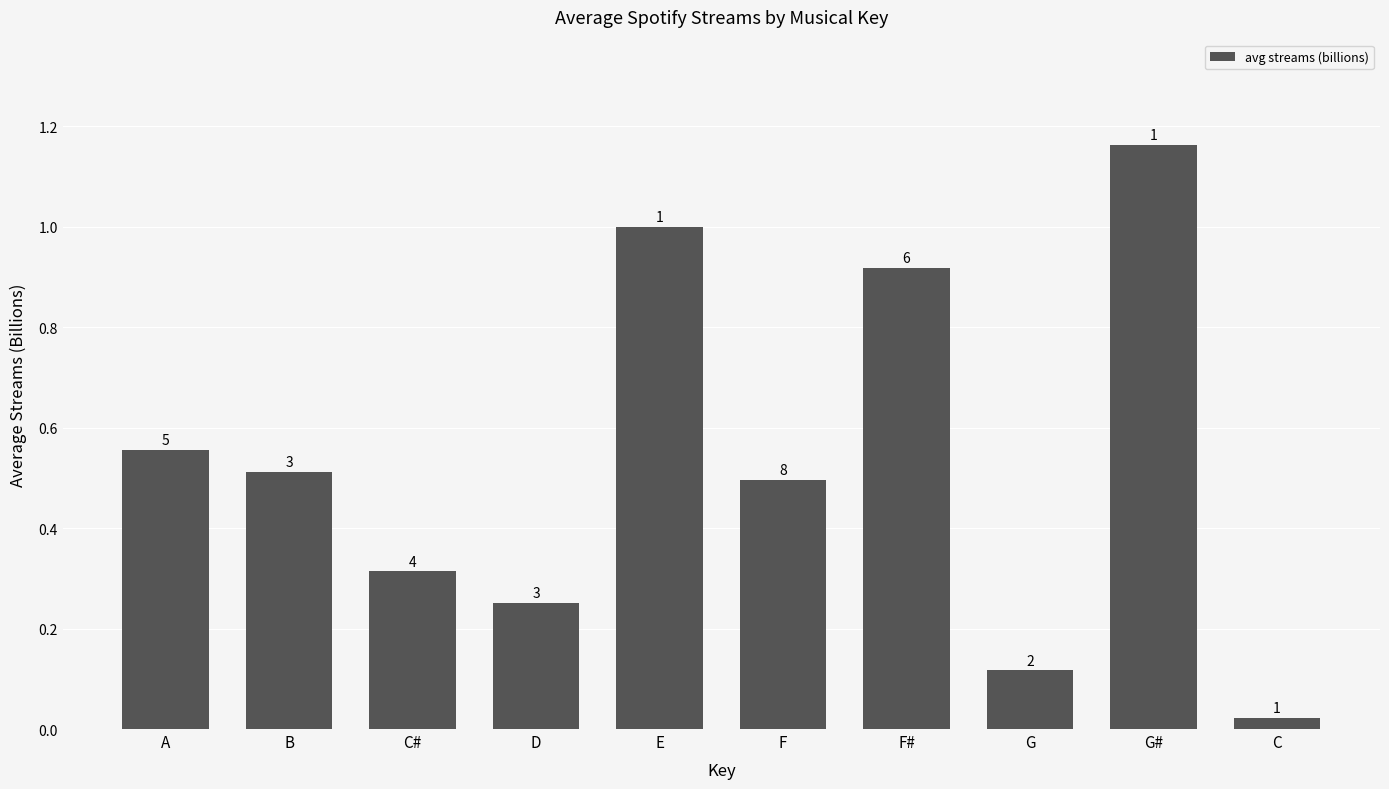

Does the chart contain any negative values?

No